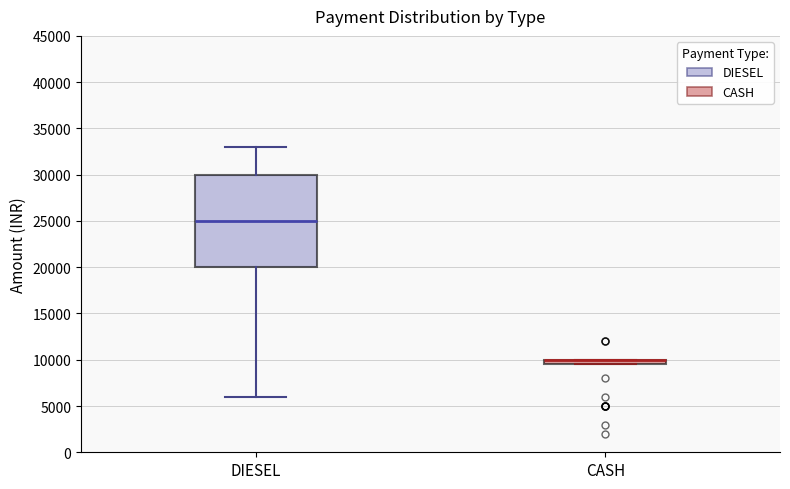

Where does the upper whisker of the box for DIESEL end on the y-axis? The values are not printed on the chart, so give them approximately, as read against the axis.

33000